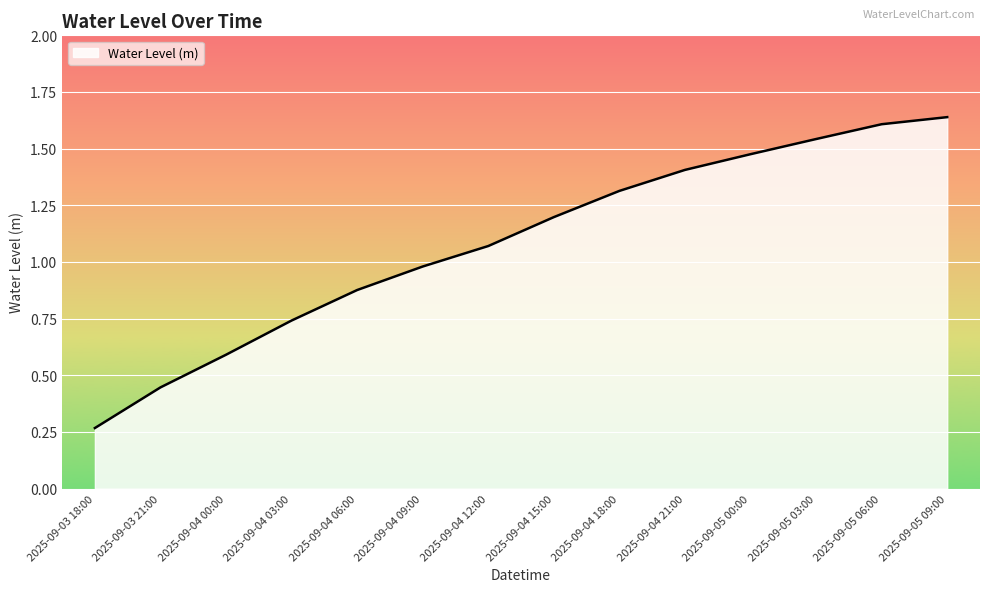

What is the difference between the values at 2025-09-04 12:00 and 2025-09-05 03:00?

0.5